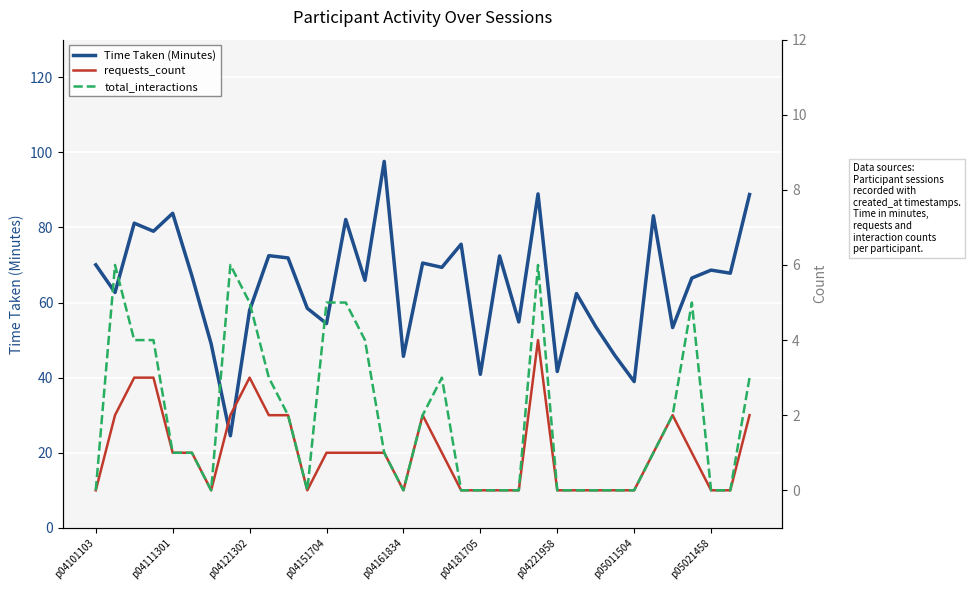

Count the total_interactions values in the range 0 to 4.

28